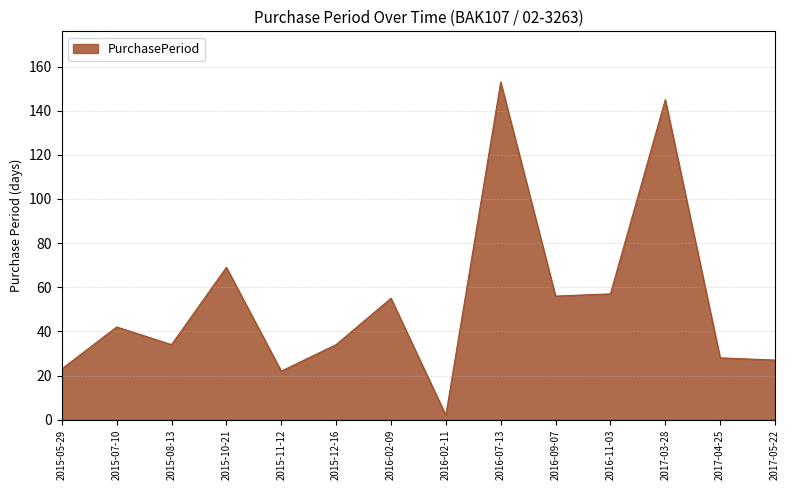

Is it true that the value at 2015-12-16 is 34?

True